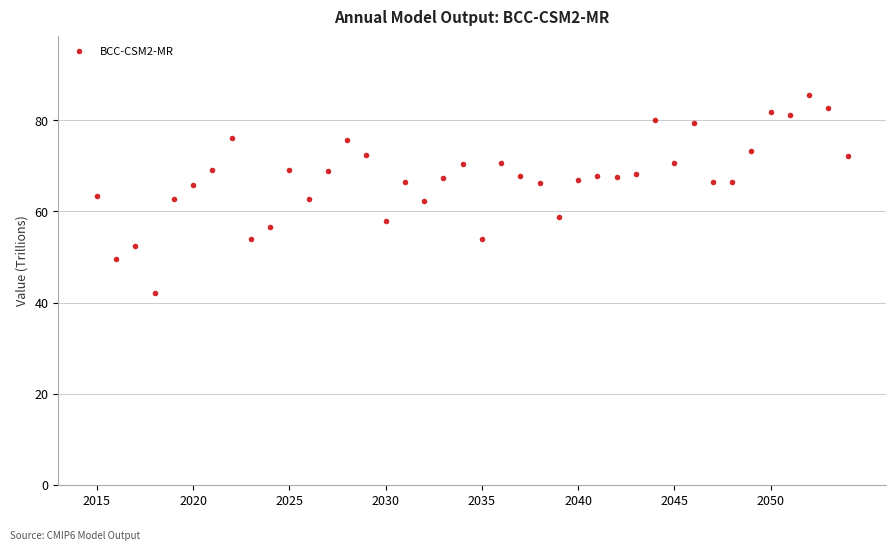

What is the range of Y values (max minus min)?

43.5